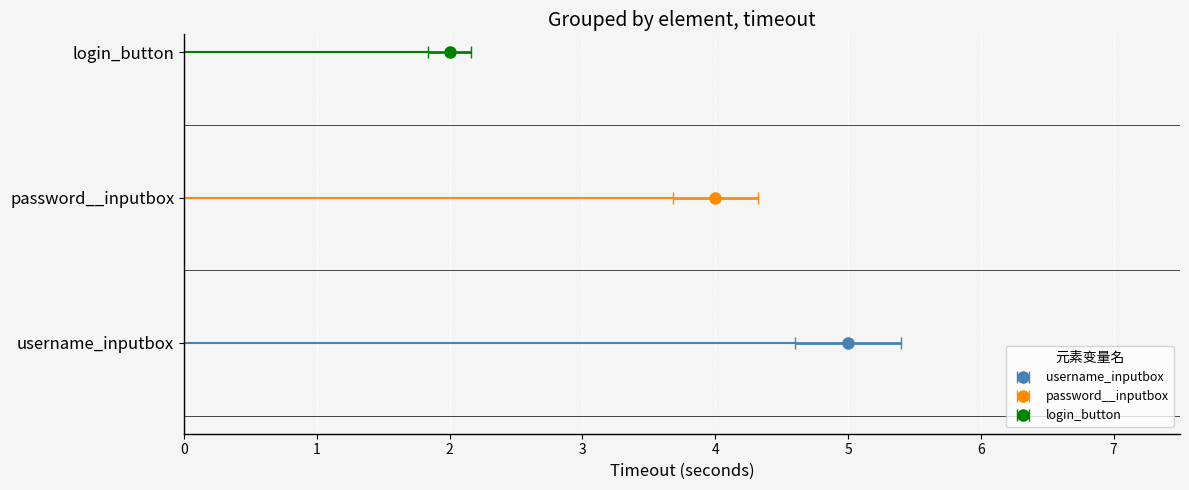

Rank the categories by value from lowest to highest.

login_button, password__inputbox, username_inputbox